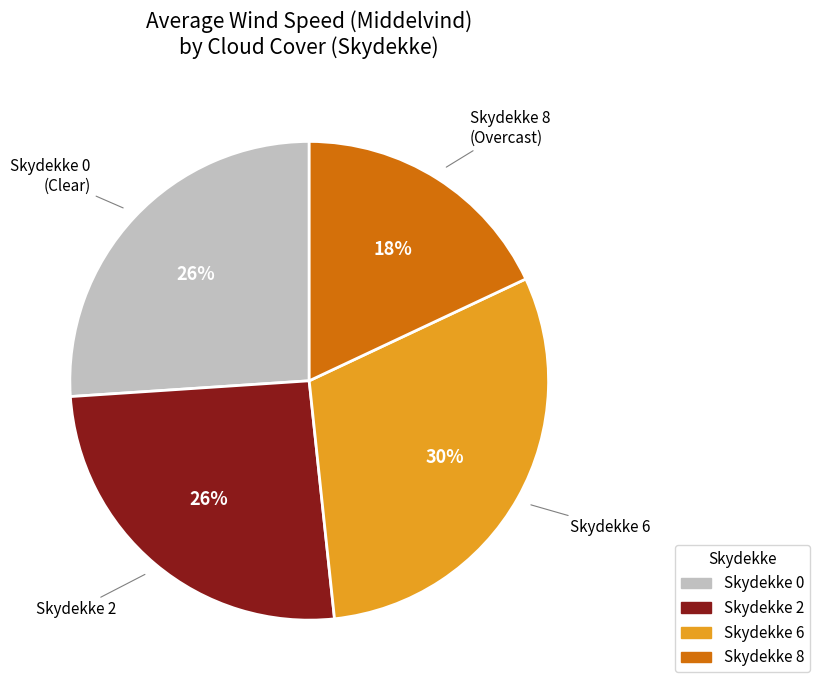

Which has a higher value, Skydekke 6 or Skydekke 0?

Skydekke 6